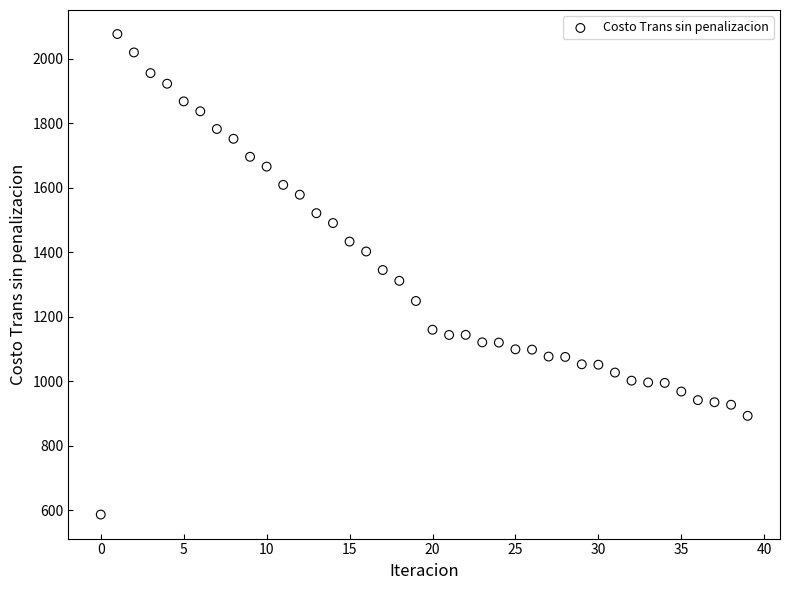

What is the range of Y values (max minus min)?

1491.0